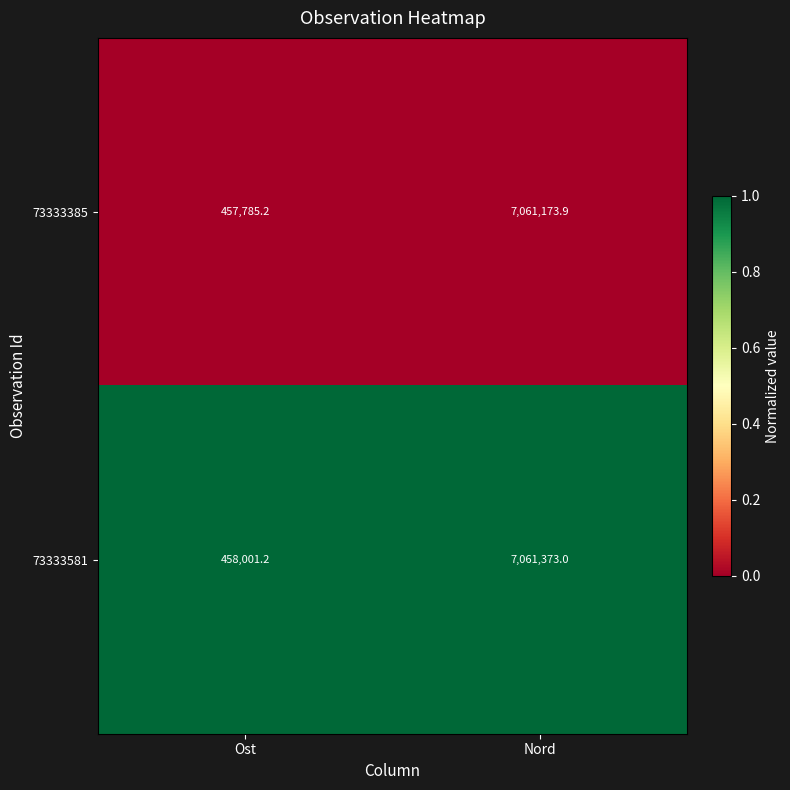

What is the maximum value shown in the chart?

7061373.0